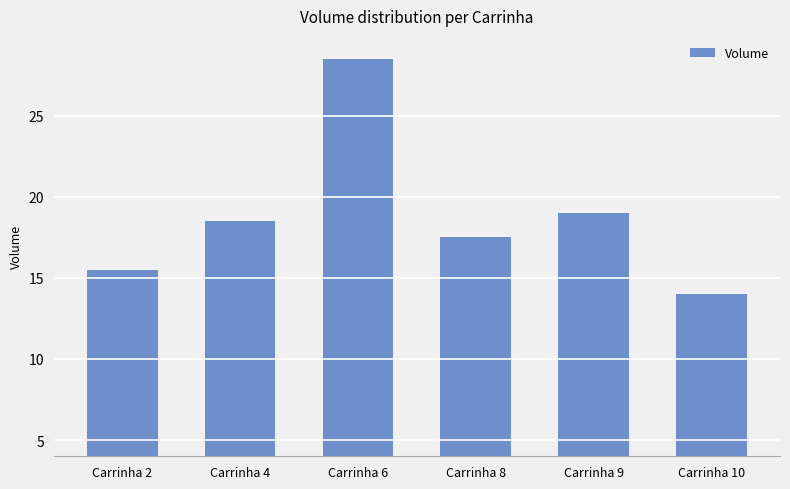

Reading left to right, extract all data points from this chart.

Carrinha 2=15.5	Carrinha 4=18.5	Carrinha 6=28.5	Carrinha 8=17.5	Carrinha 9=19.0	Carrinha 10=14.0